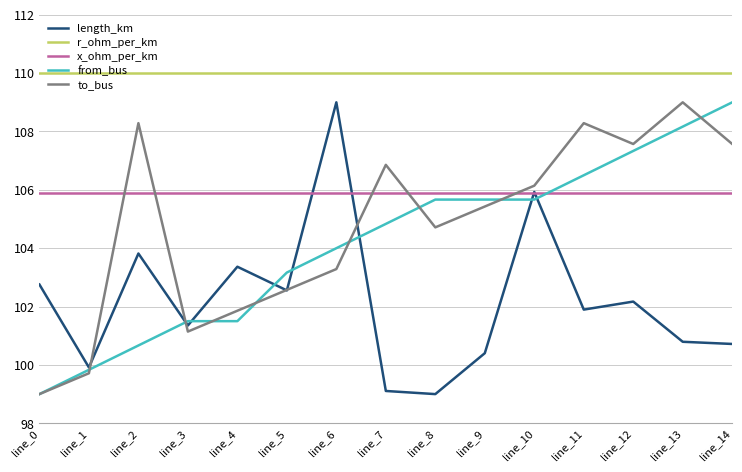

What is the maximum value shown in the chart?

110.0